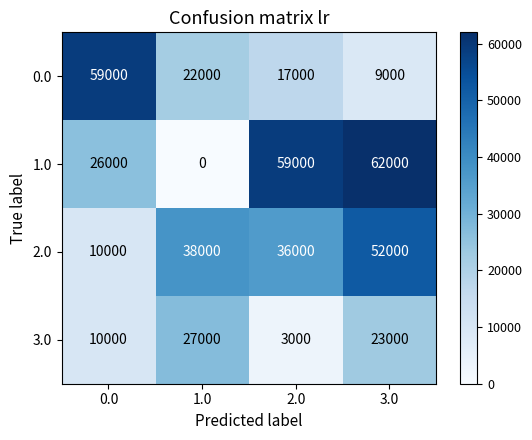

Count the number of data series in this chart.

4